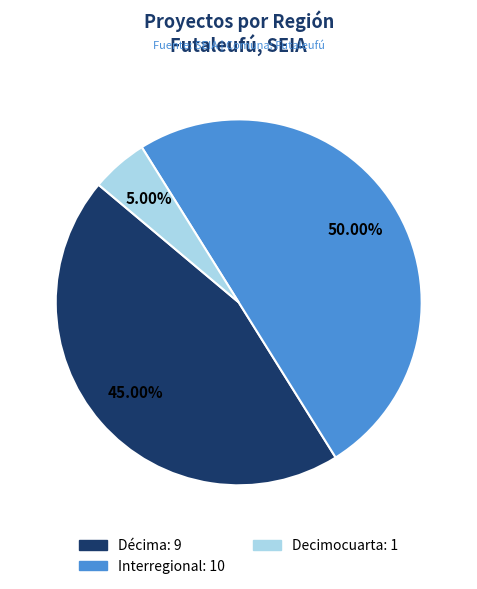

What is the ratio of the value at Interregional to the value at Décima?

1.1